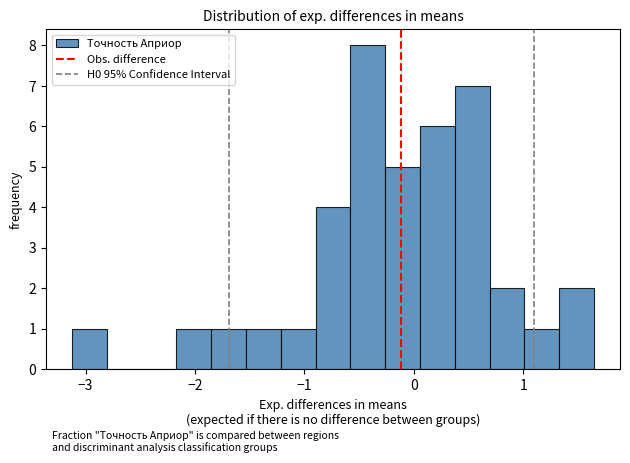

Read against the x-axis, roughly where is the centre of the tallest bar?

-0.4